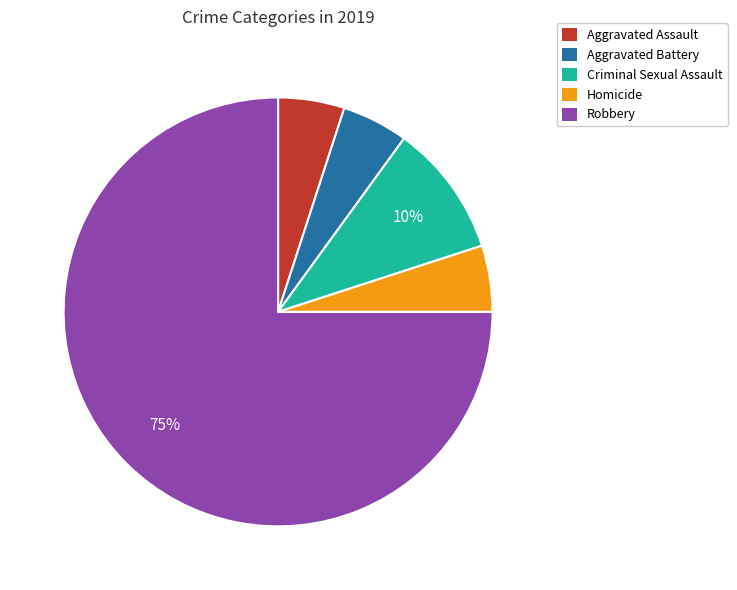

To the nearest percent, what percentage of the pie is Aggravated Assault?

5%